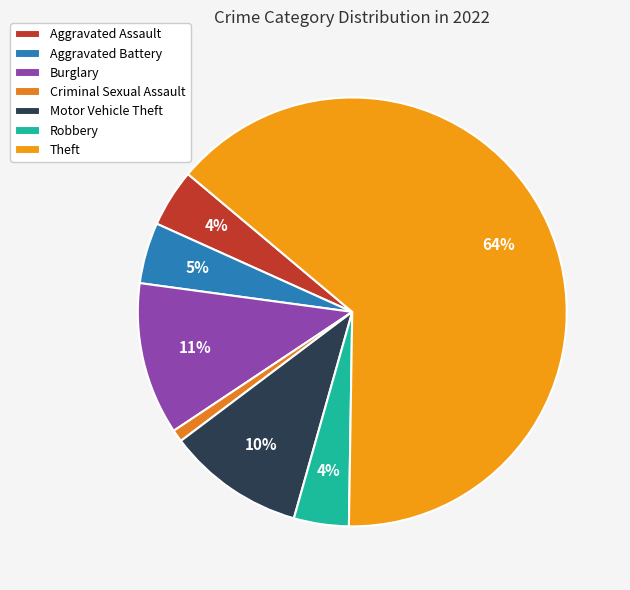

What is the largest slice in the pie chart?

Theft